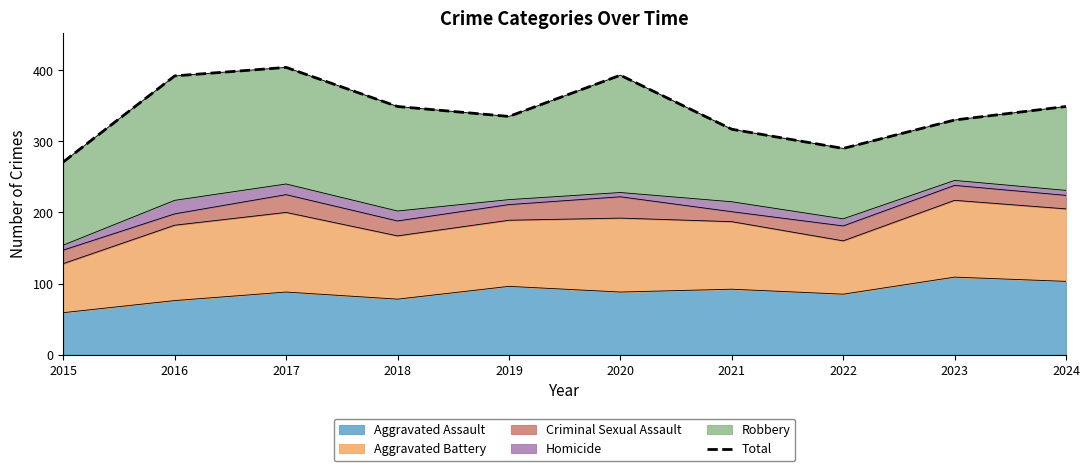

Rank the categories by value from highest to lowest.

2017, 2020, 2016, 2018, 2024, 2019, 2023, 2021, 2022, 2015